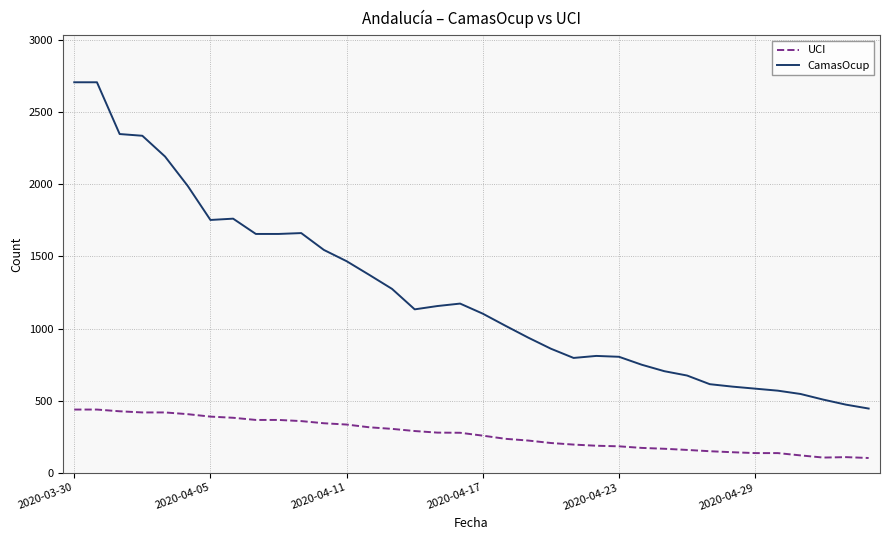

Is this an area chart (filled region under the line)?

No